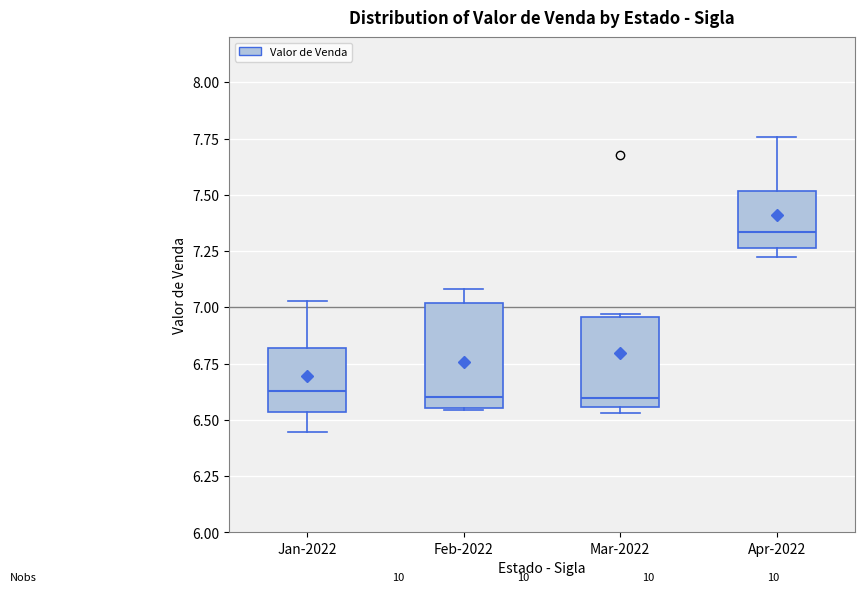

Reading left to right, transcribe this box plot: for each box, give where its median line is, the range the box spans, and where its two whiskers end, as read against the y-axis. The values are not printed on the chart, so give them approximately, as read against the axis.

Jan-2022: median 6.65, box 6.55 to 6.80, whiskers 6.45 to 7.05
Feb-2022: median 6.60, box 6.55 to 7.00, whiskers 6.55 to 7.10
Mar-2022: median 6.60, box 6.55 to 6.95, whiskers 6.55 (just below the box's lower edge) to 6.95 (just above the box's upper edge)
Apr-2022: median 7.35, box 7.25 to 7.50, whiskers 7.20 to 7.75